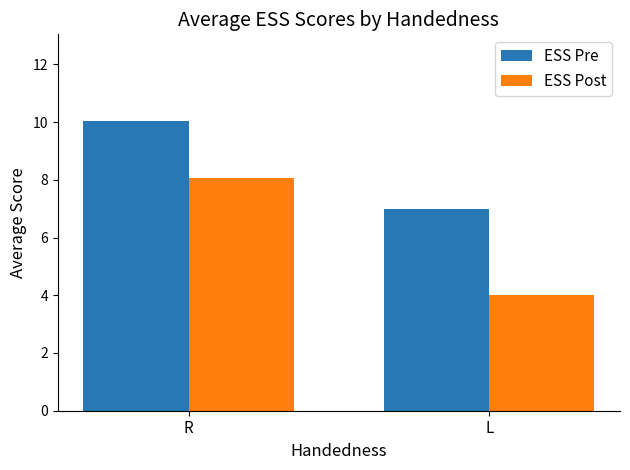

What is the difference between the highest and lowest values at L?

3.0